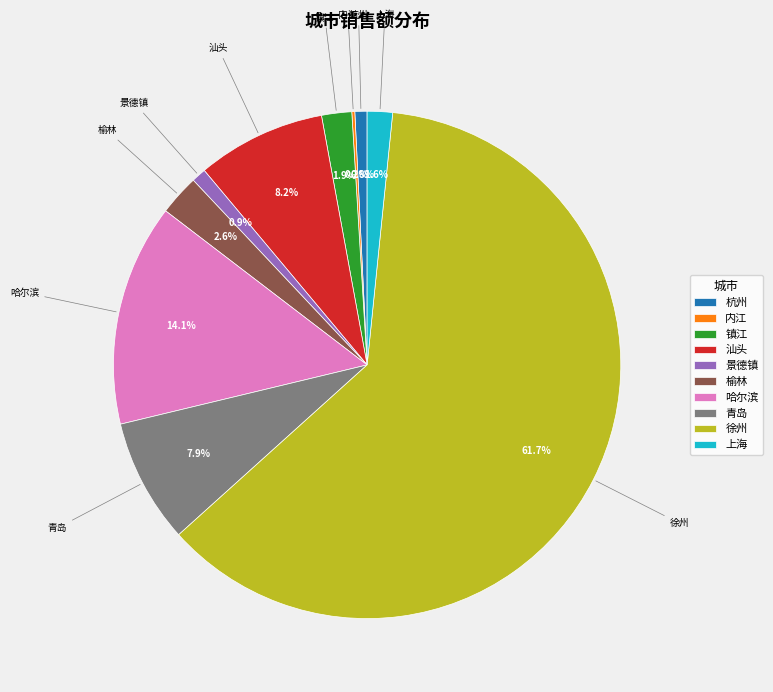

Which has a higher value, 镇江 or 青岛?

青岛